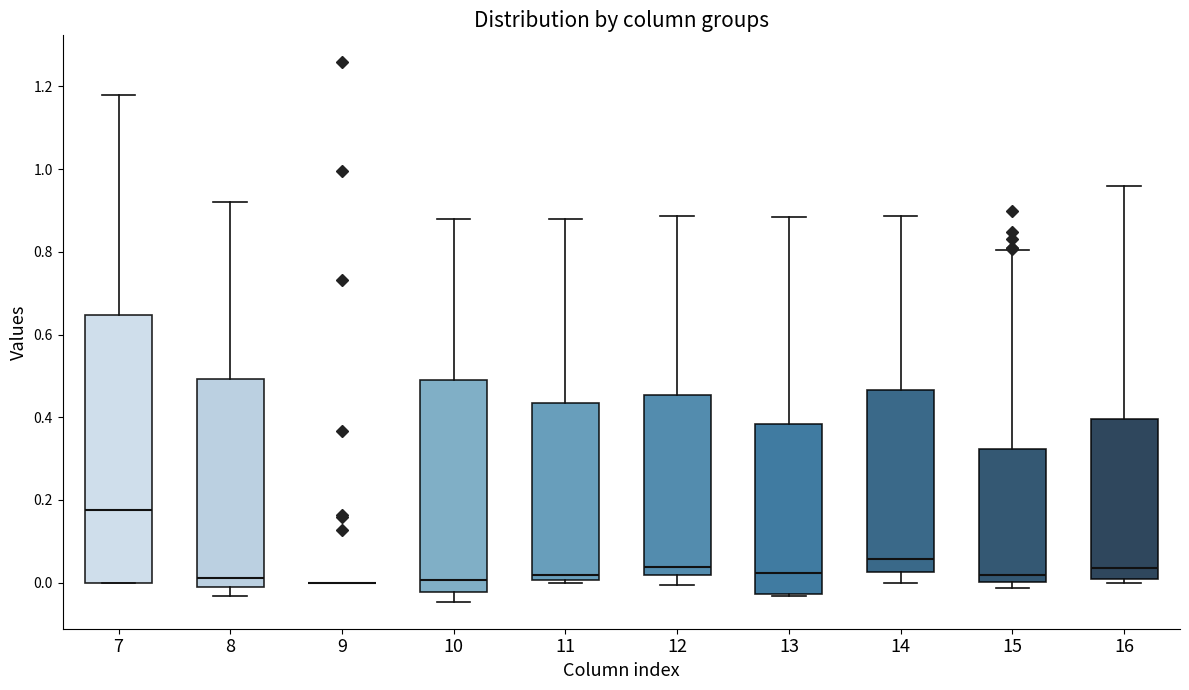

Reading left to right, transcribe this box plot: for each box, give where its median line is, the range the box spans, and where its two whiskers end, as read against the y-axis. The values are not printed on the chart, so give them approximately, as read against the axis.

7: median 0.18, box 0.00 to 0.64, whiskers 0.00 to 1.18
8: median 0.02, box -0.02 to 0.50, whiskers -0.04 to 0.92
9: box collapsed to a line at 0.00, whiskers 0.00 to 0.00
10: median 0.00, box -0.02 to 0.50, whiskers -0.04 to 0.88
11: median 0.02, box 0.00 to 0.44, whiskers 0.00 (just below the box's lower edge) to 0.88
12: median 0.04, box 0.02 to 0.46, whiskers 0.00 to 0.88
13: median 0.02, box -0.02 to 0.38, whiskers -0.04 to 0.88
14: median 0.06, box 0.02 to 0.46, whiskers 0.00 to 0.88
15: median 0.02, box 0.00 to 0.32, whiskers -0.02 to 0.80
16: median 0.04, box 0.00 to 0.40, whiskers 0.00 (just below the box's lower edge) to 0.96